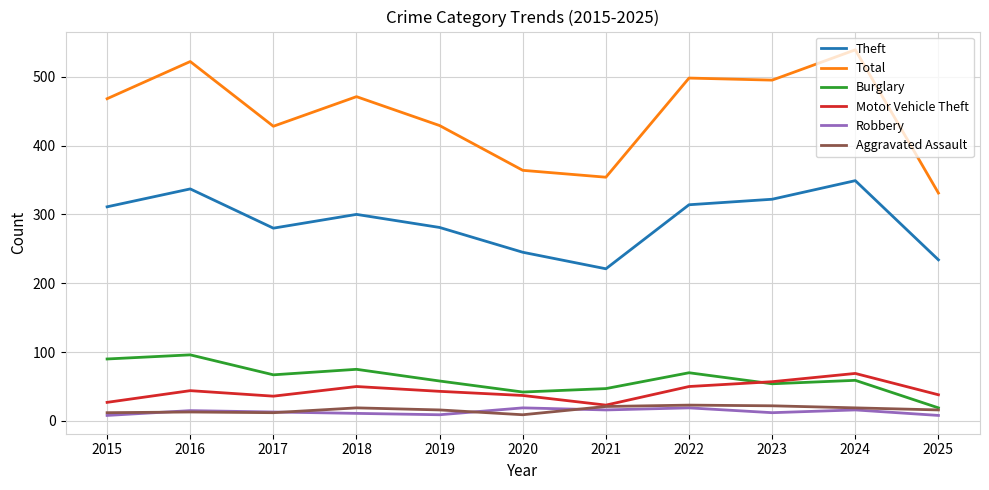

How many series are shown in this chart?

6